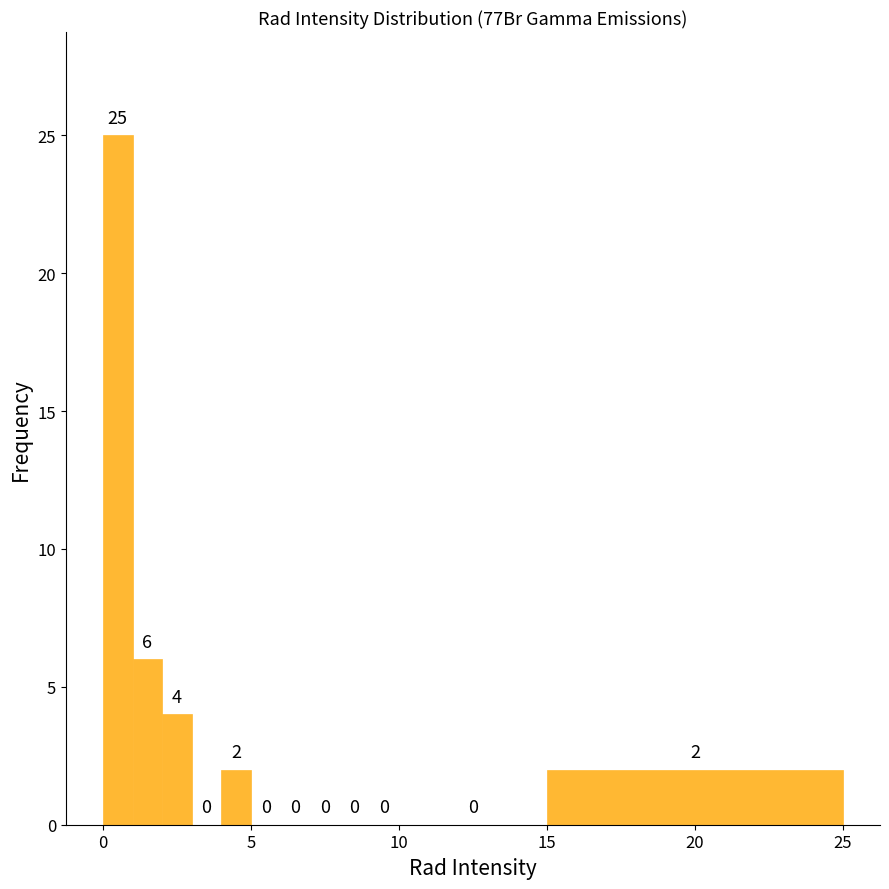

Read against the x-axis, roughly where is the centre of the tallest bar?

0.5